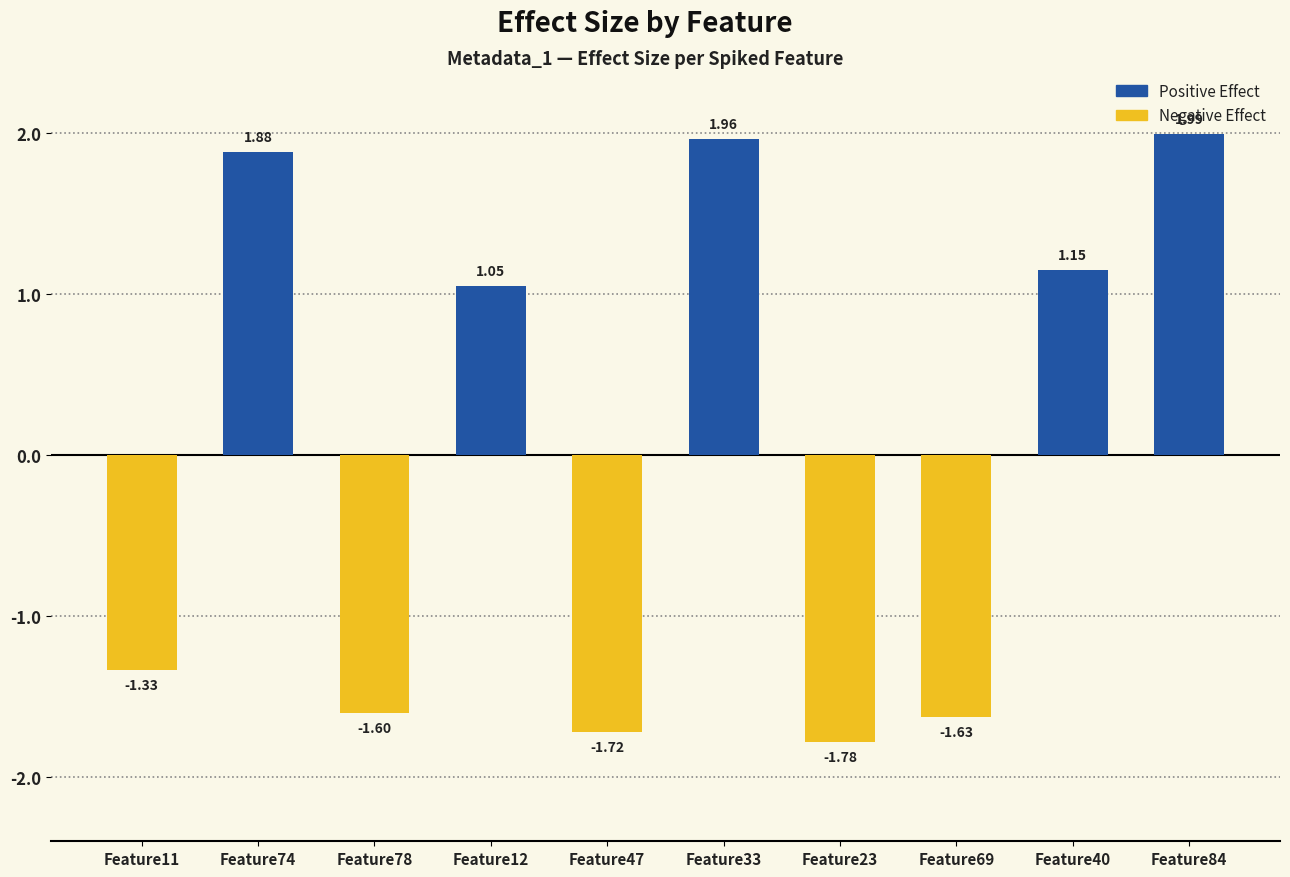

List the labels in order of value, smallest first.

Feature23, Feature47, Feature69, Feature78, Feature11, Feature12, Feature40, Feature74, Feature33, Feature84